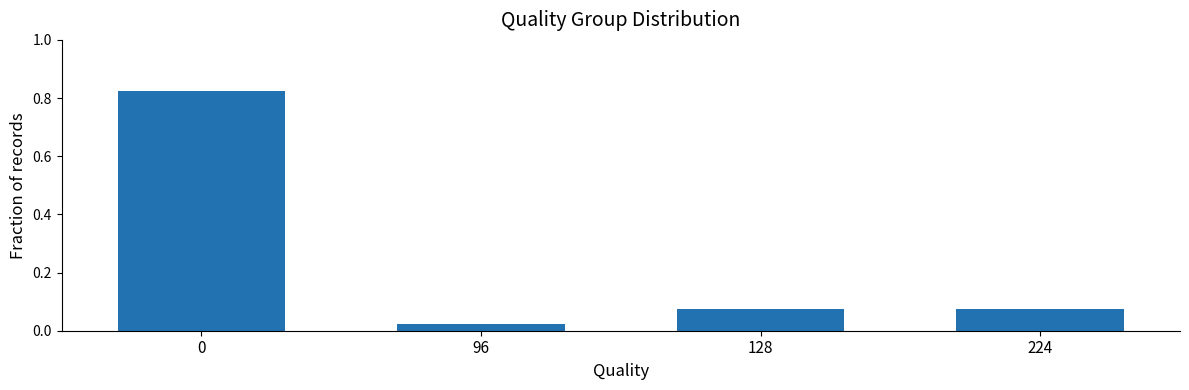

Where is the data nearest to the value 0?

96